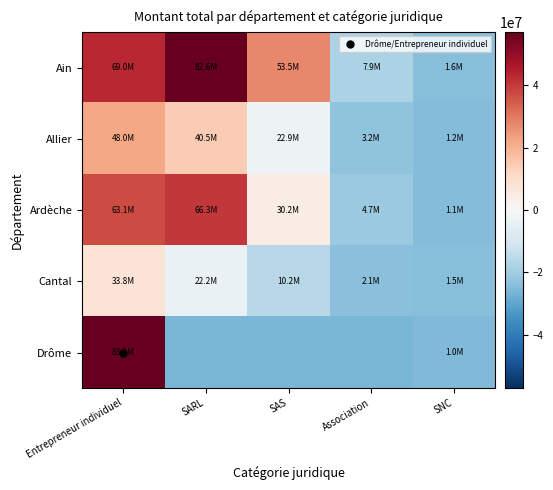

At how many categories does at least one series exceed 18326829?

3